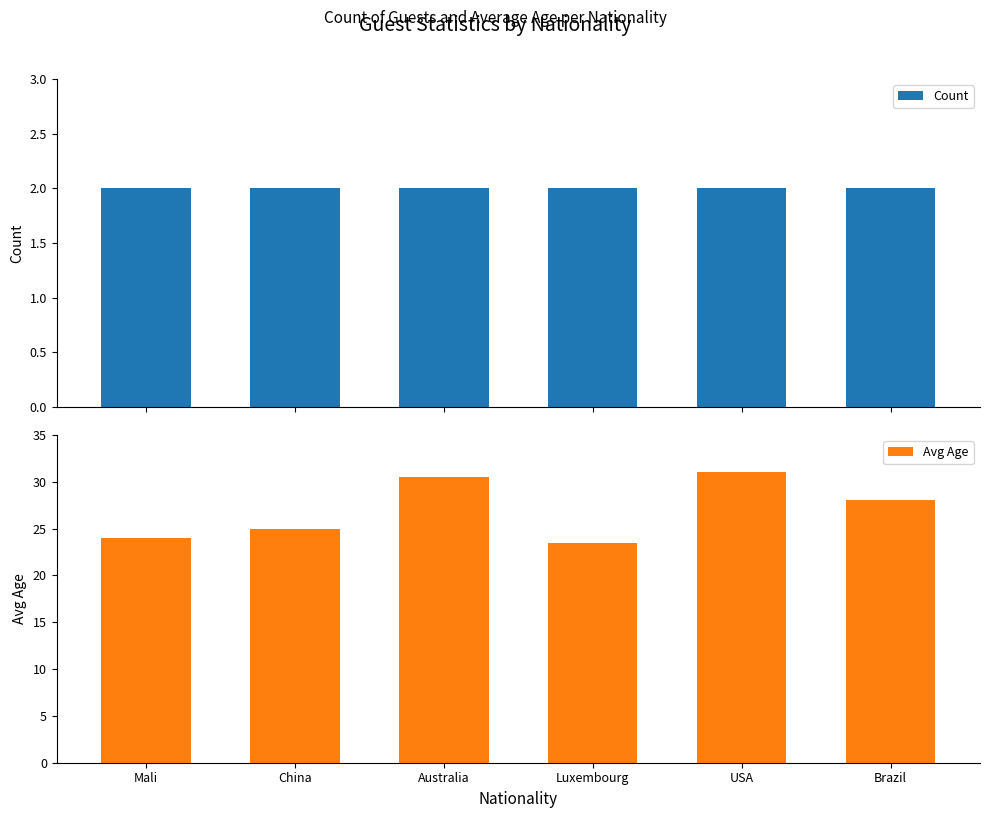

What is the difference between the highest and lowest values at Australia?

28.5